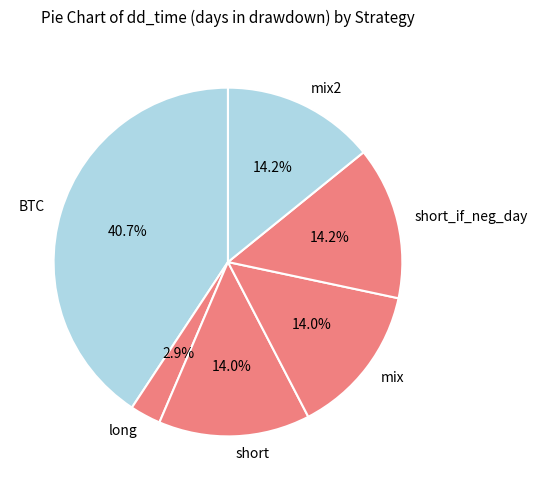

Is it true that BTC is 48% of the pie?

False